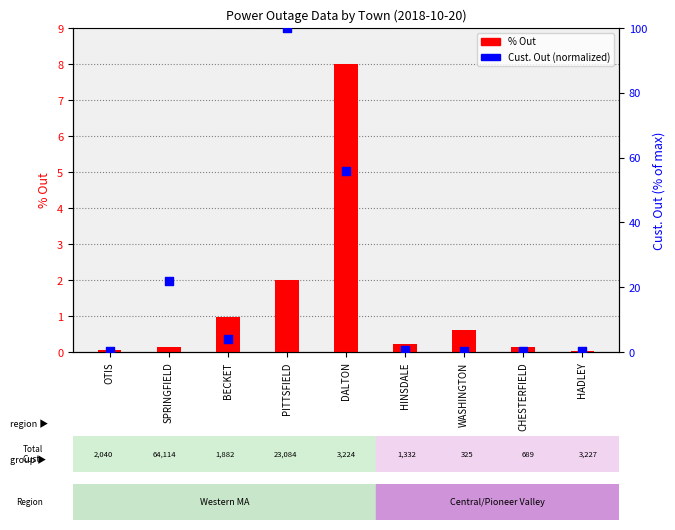

Which series has the largest total across all categories?

Cust. Out (normalized)